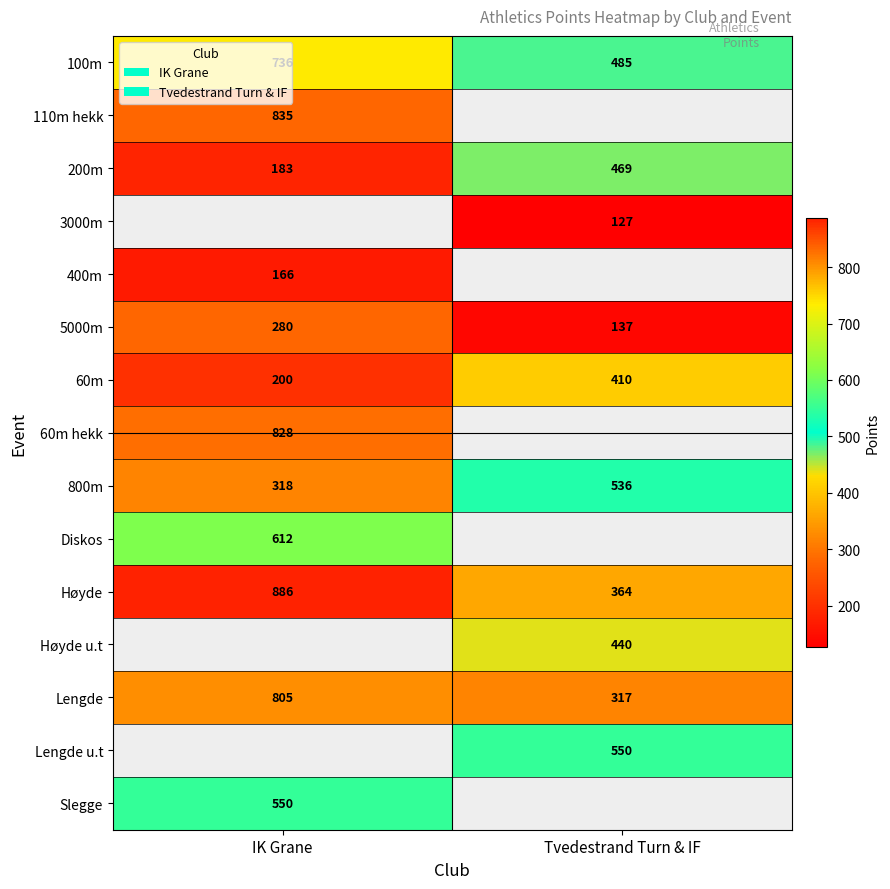

What is the greatest value displayed?

886.0